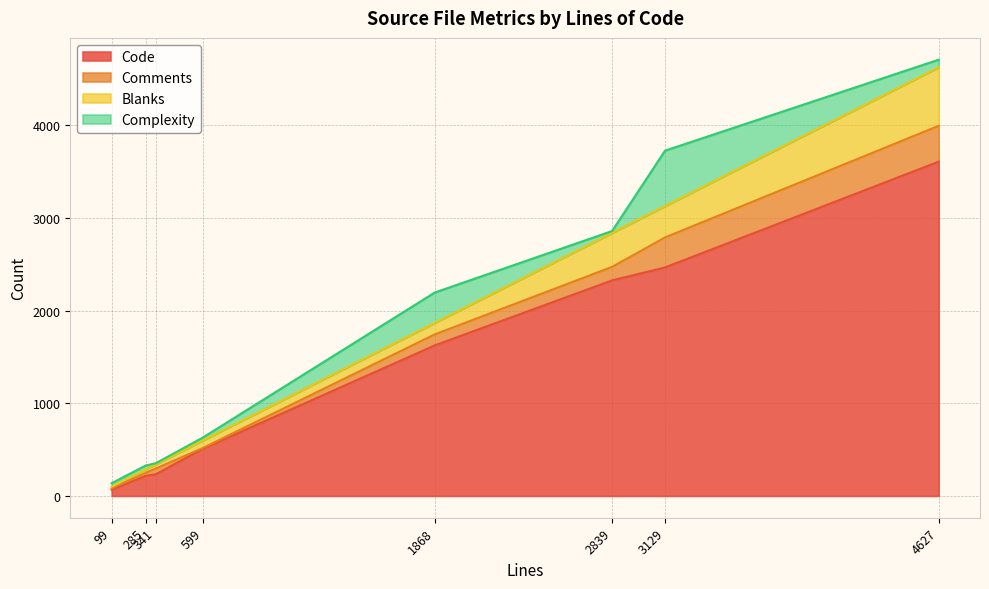

True or false: Code and Blanks cross at least once.

False